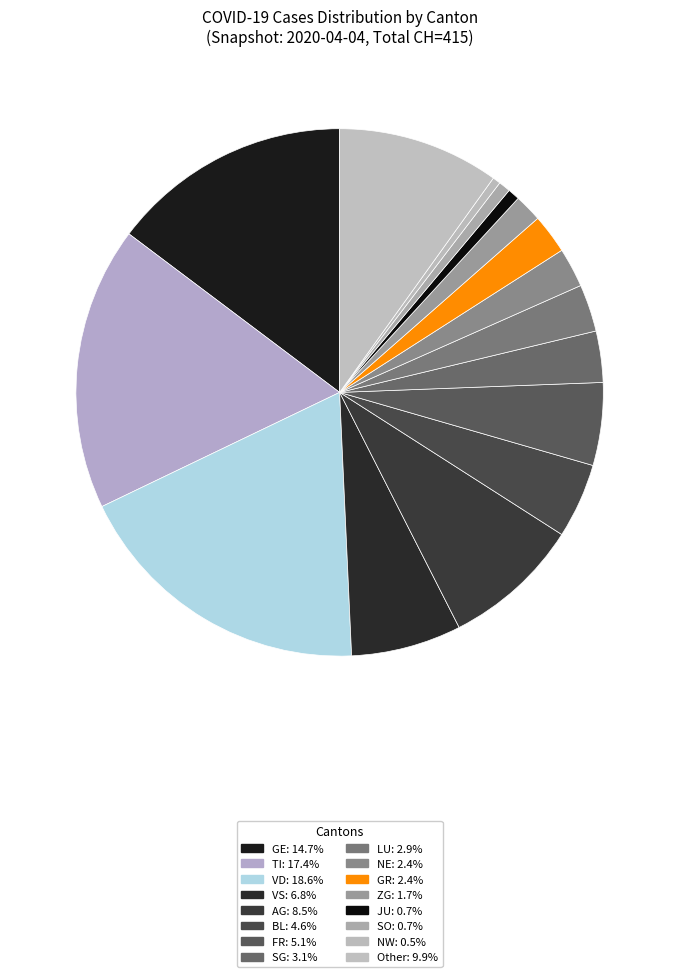

Is there any slice that represents more than half of the pie?

No